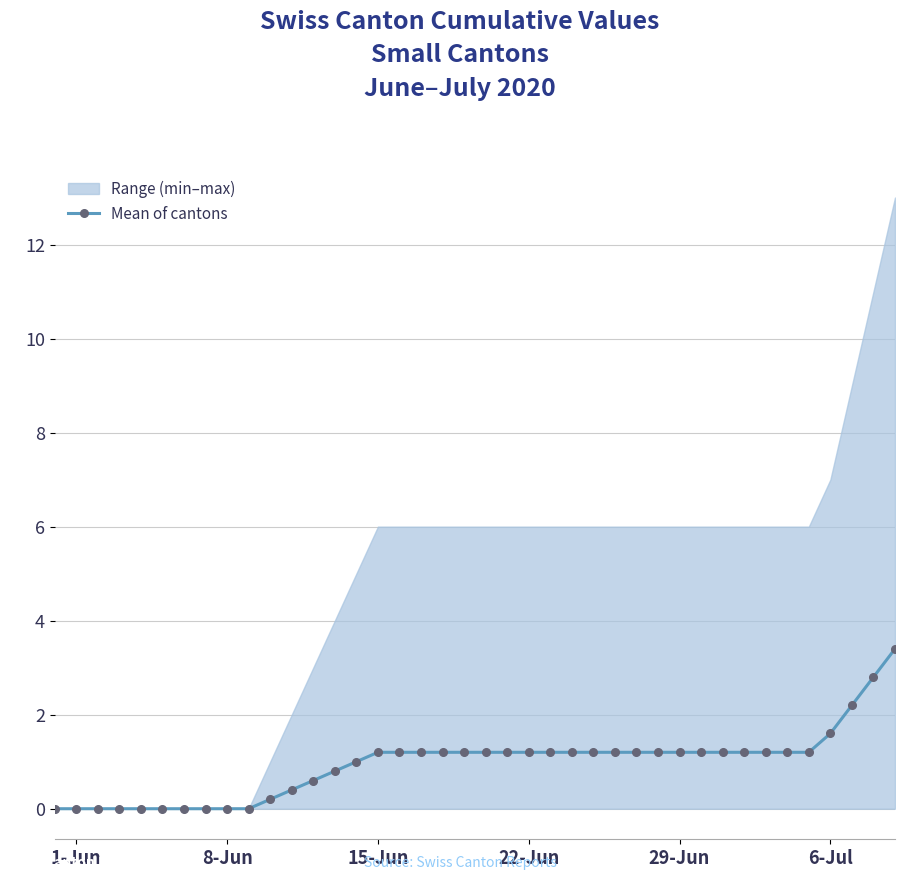

True or false: there are more than 2 points higher than both neighbors.

False